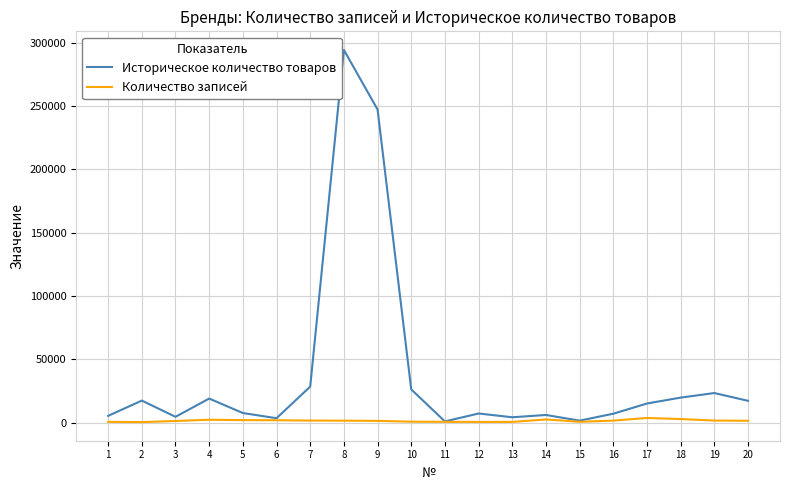

What is the average value of the Историческое количество товаров series?

37881